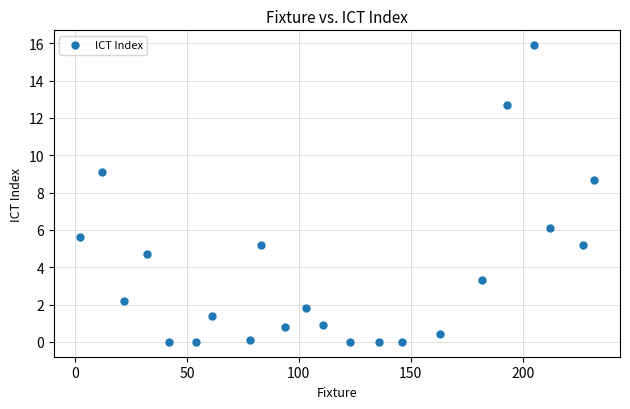

What Y value in the scatter plot is closest to 7?

6.1